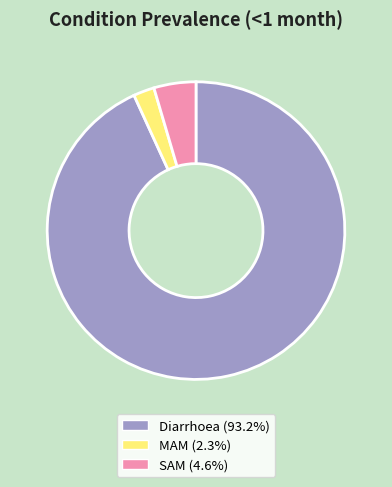

Which slice is the smallest?

MAM